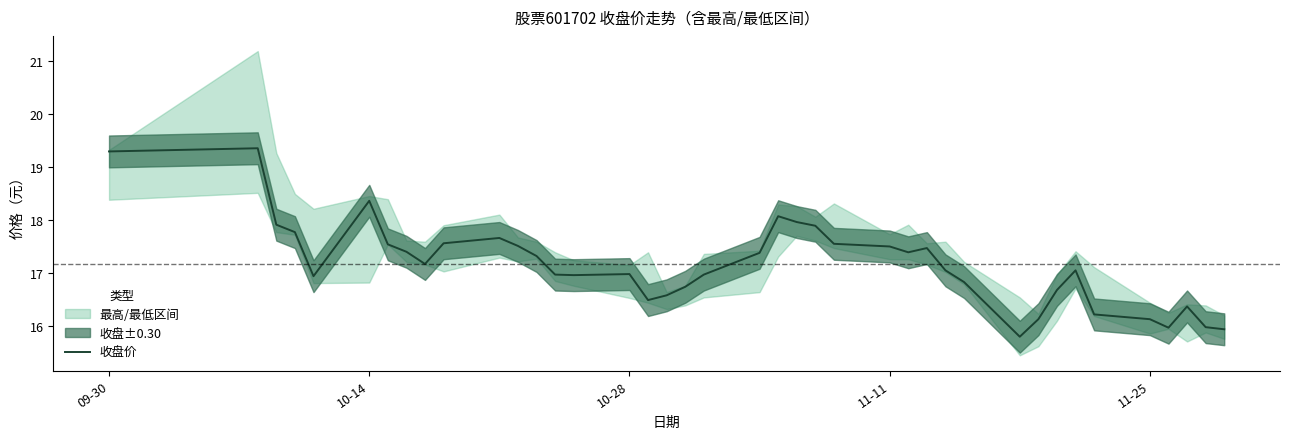

Is it true that 收盘价 equals 10.7 at 11-11?

False